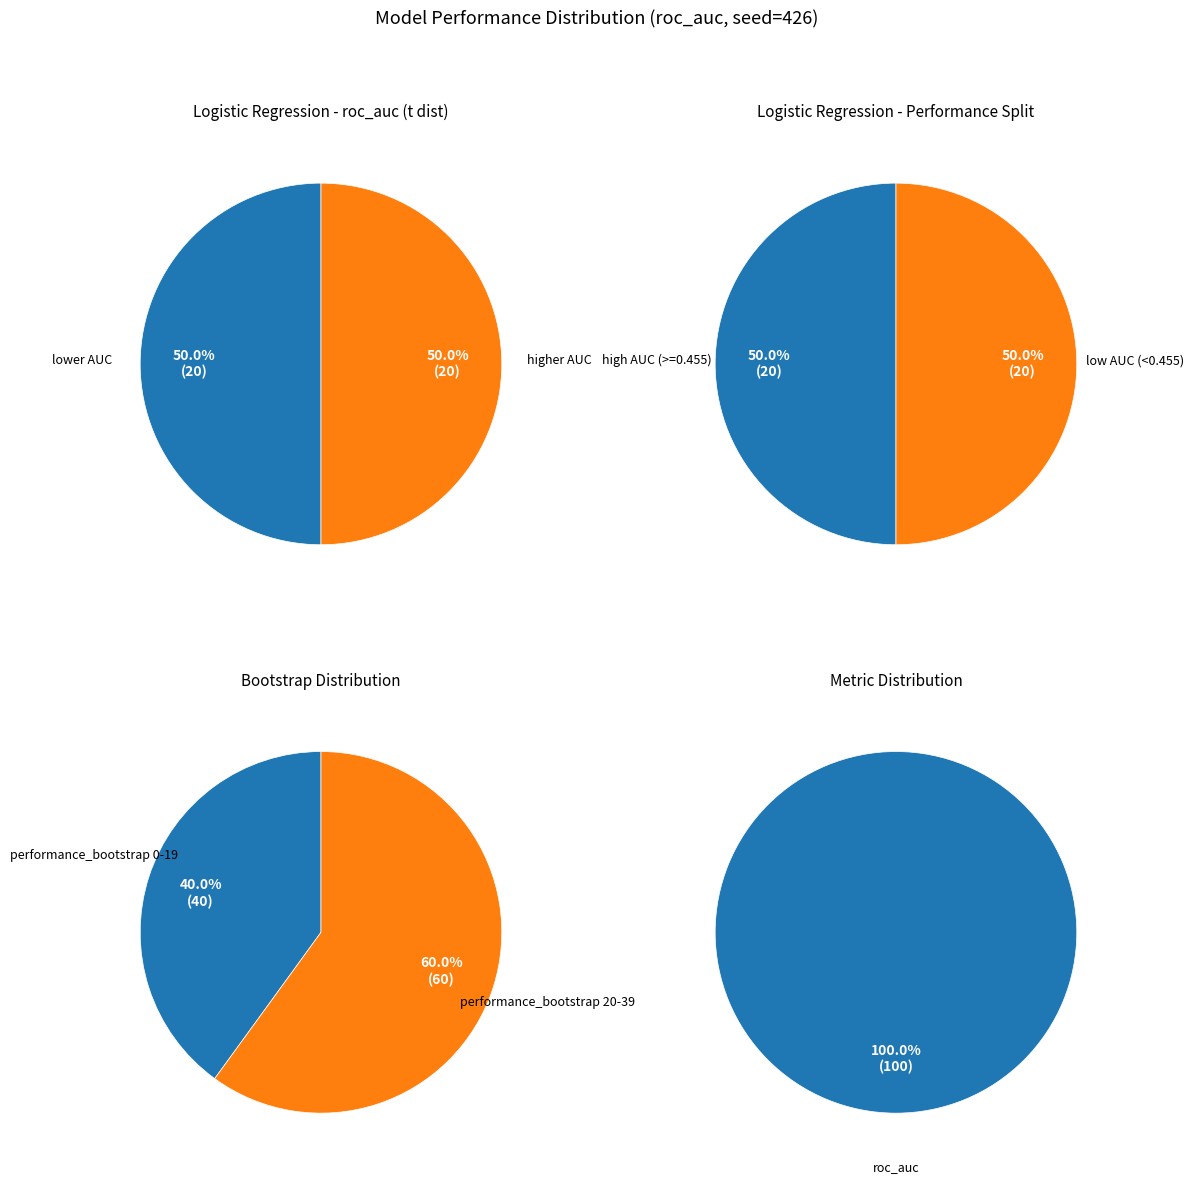

Is it true that 1 is 16% of the pie?

False